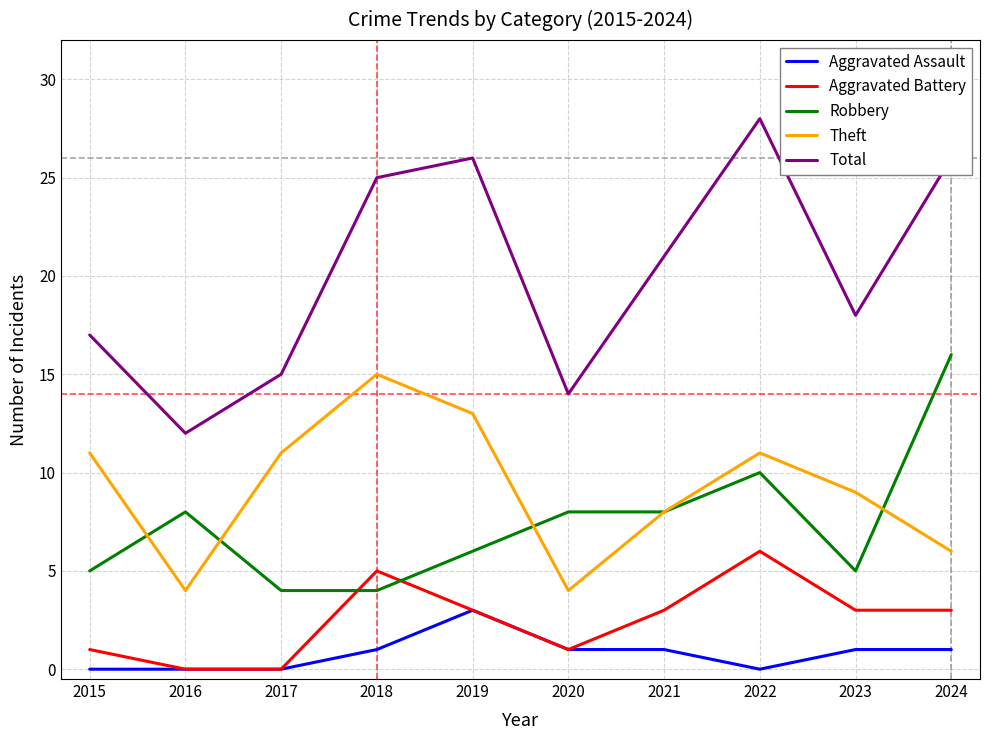

Read the Aggravated Battery value at 2019.

3